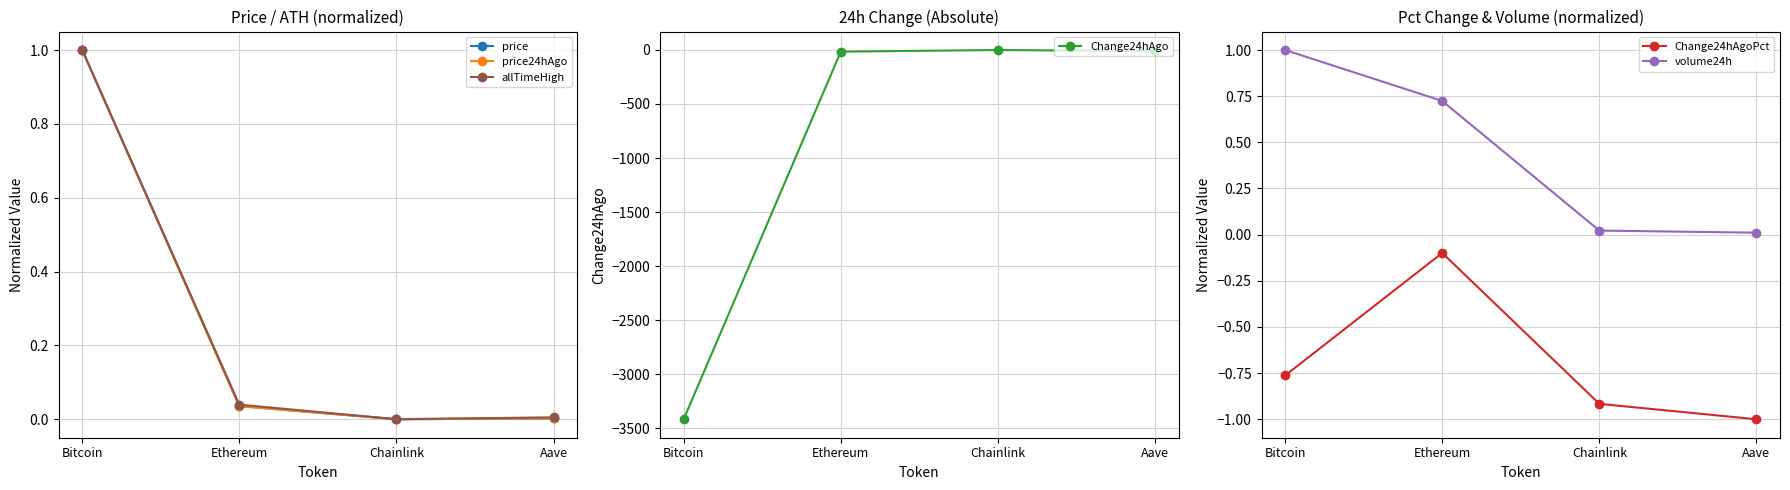

Which category has the lowest value in the price series?

Chainlink